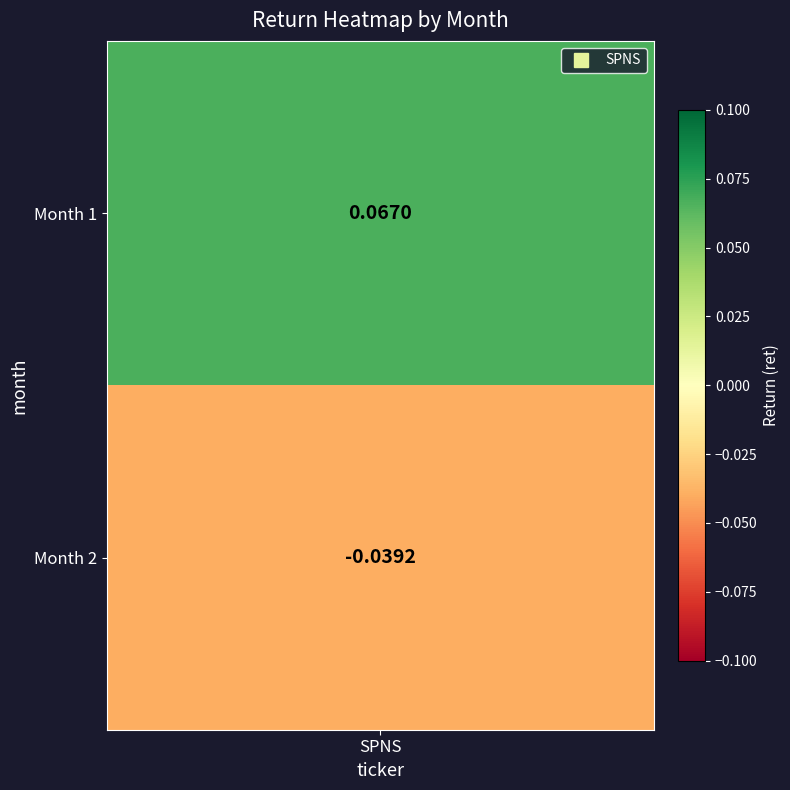

List the labels in order of value, smallest first.

2, 1